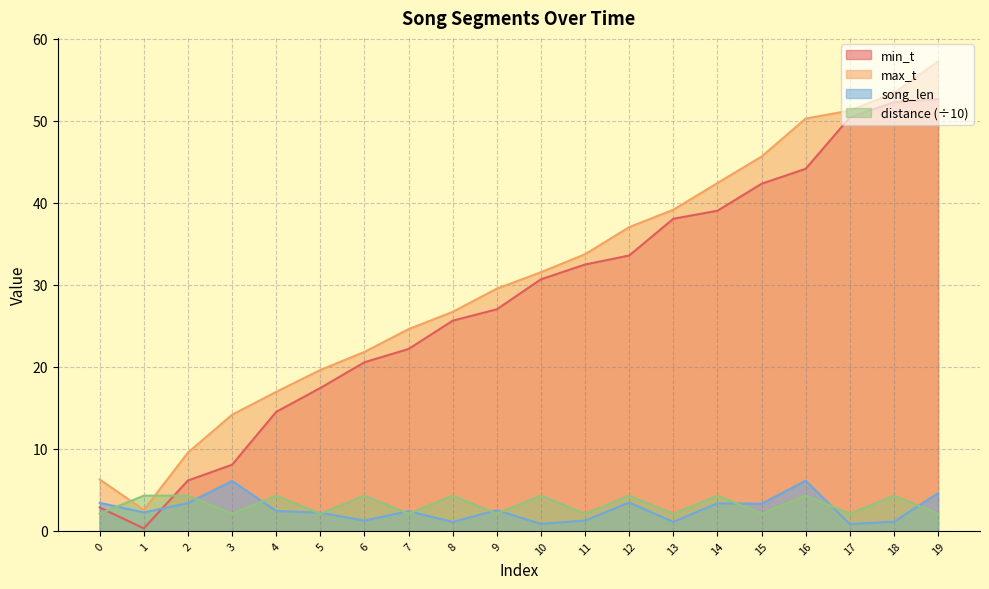

What is the value of the min_t point at the 5th from the left?

14.5